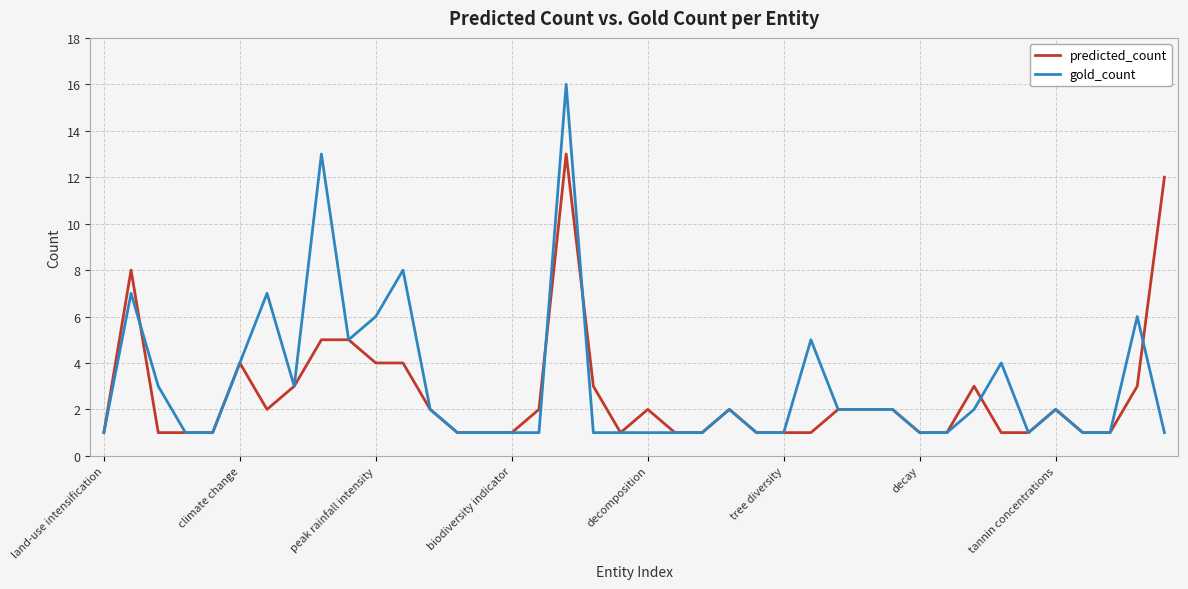

What is the highest value of the gold_count series?

16